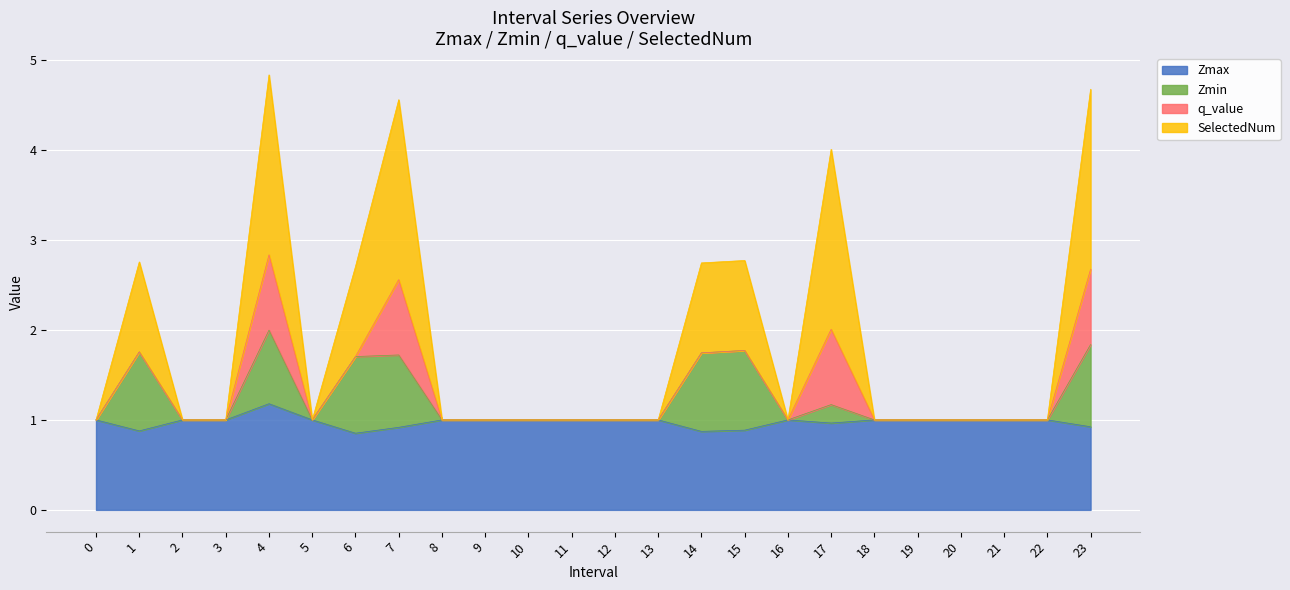

Which category has the lowest value in the Zmax series?

6.0